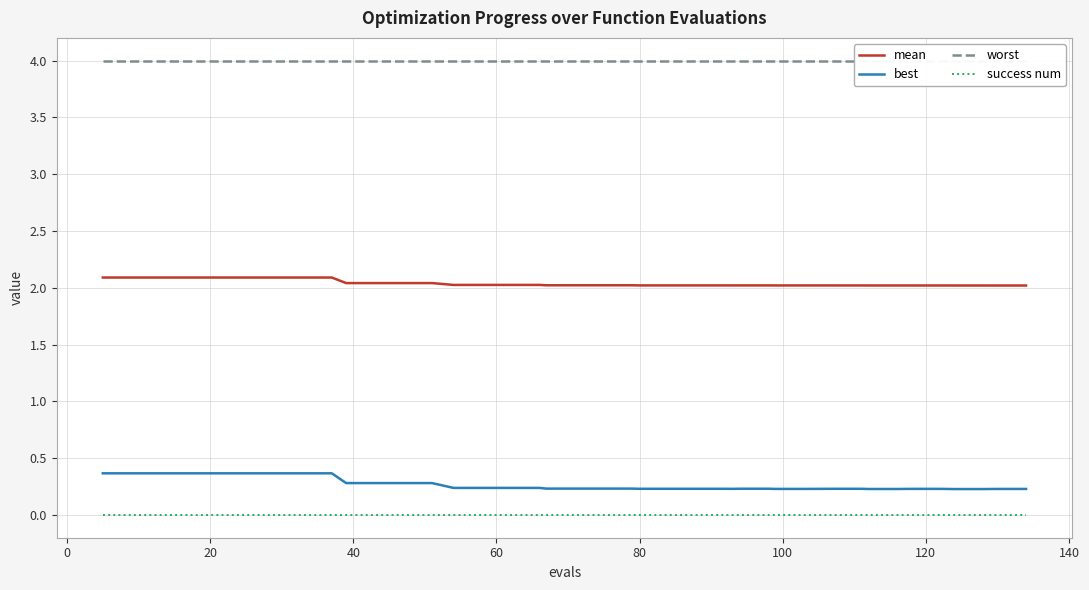

What is the greatest value displayed?

4.0